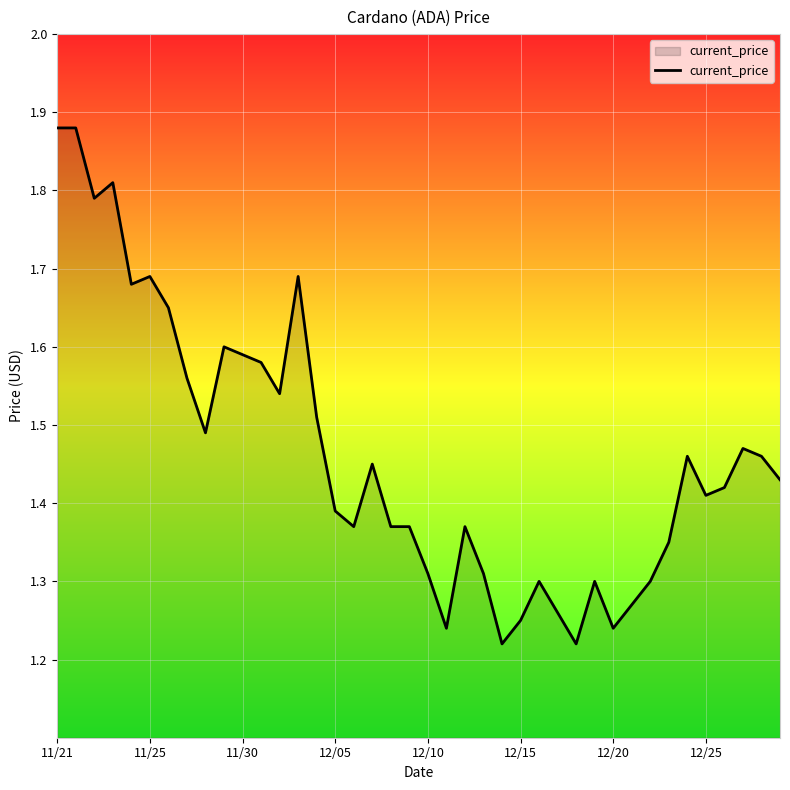

What is the difference between the maximum and minimum values?

0.7